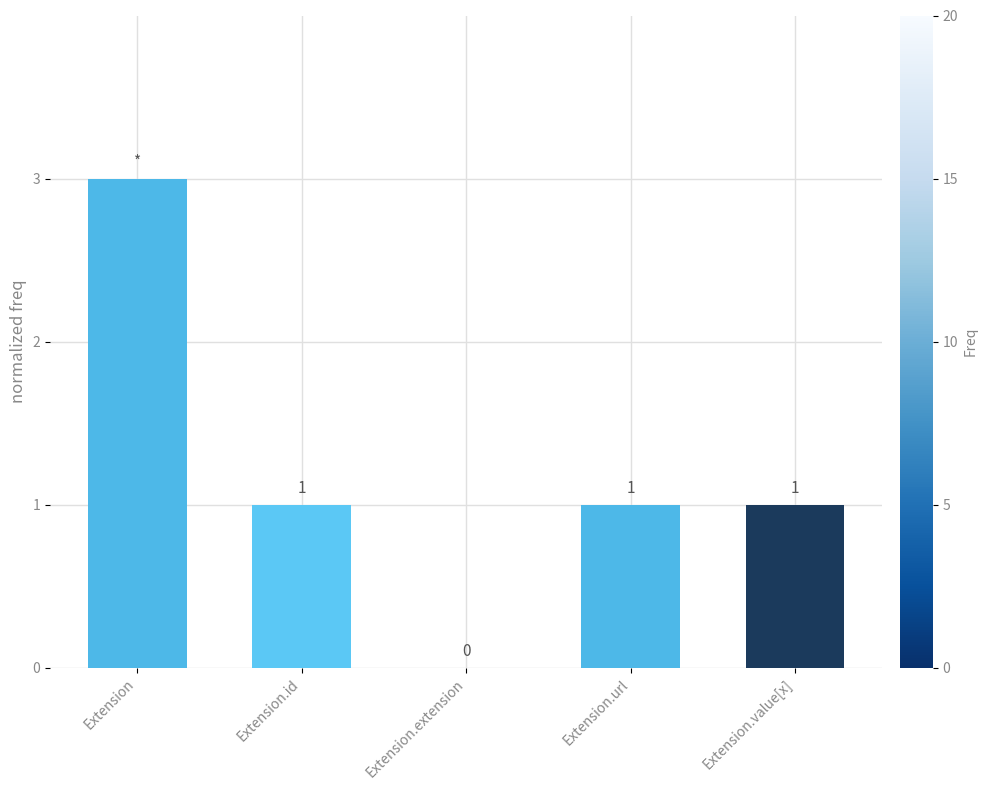

Reading left to right, list all the values displayed in this chart.

Extension=3	Extension.id=1	Extension.extension=0	Extension.url=1	Extension.value[x]=1